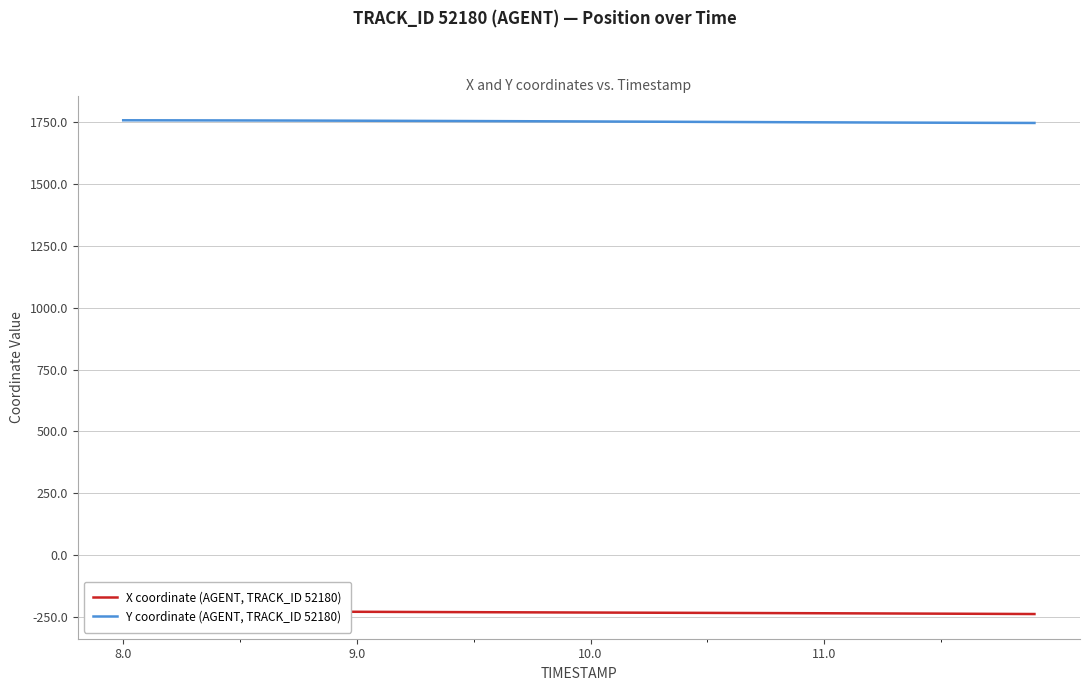

List the series in order of their peak value, highest first.

Y coordinate (AGENT, TRACK_ID 52180), X coordinate (AGENT, TRACK_ID 52180)